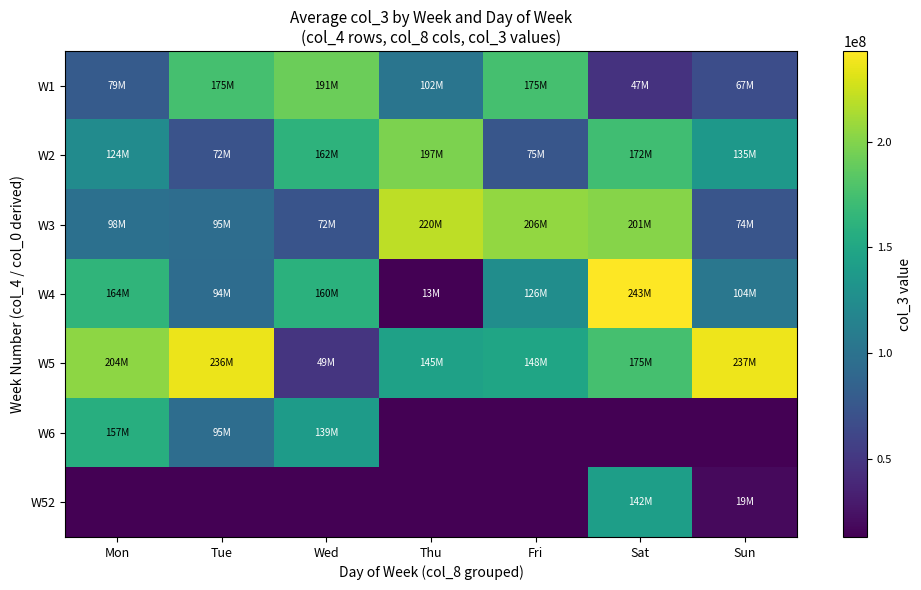

At which category is the sum across all series the highest?

Sat